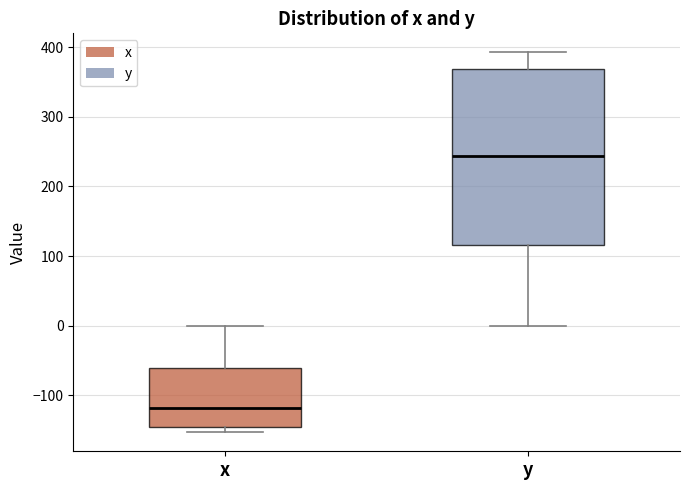

Where is the lower edge of the box for y on the y-axis? The values are not printed on the chart, so give them approximately, as read against the axis.

120